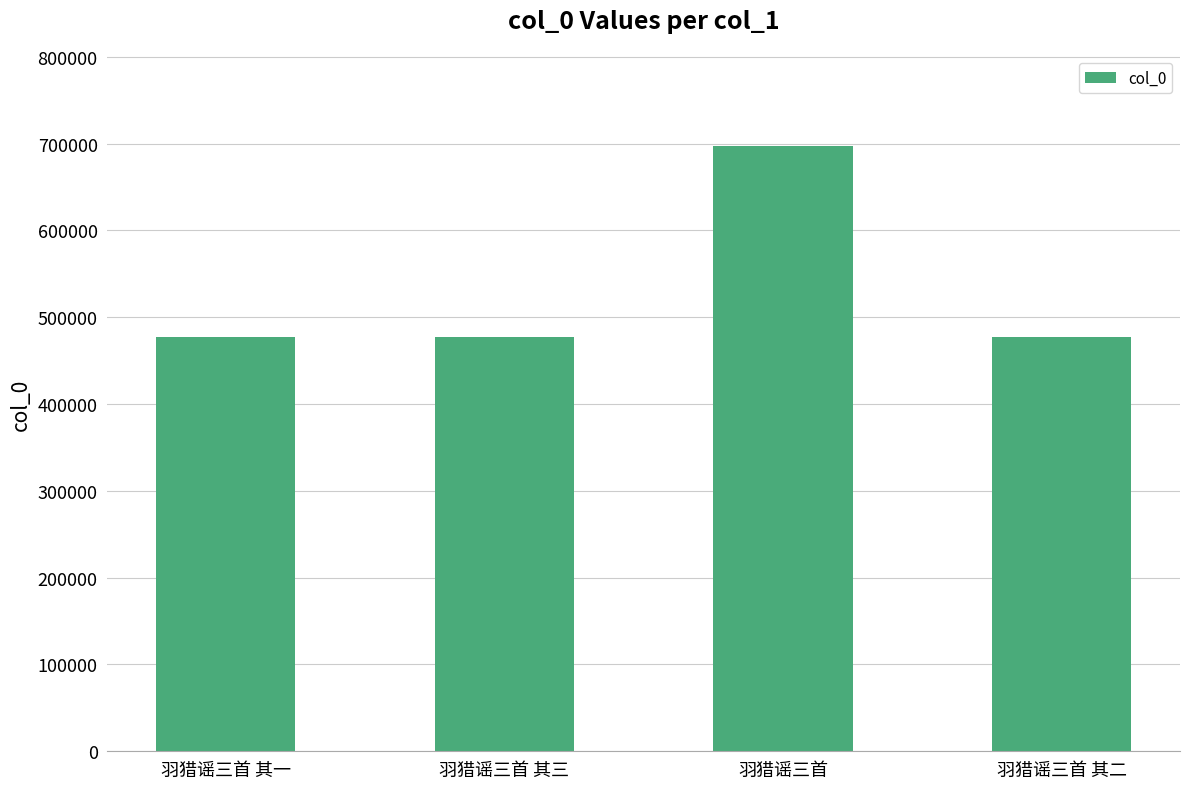

What is the value of the 4th bar from the left?

477172